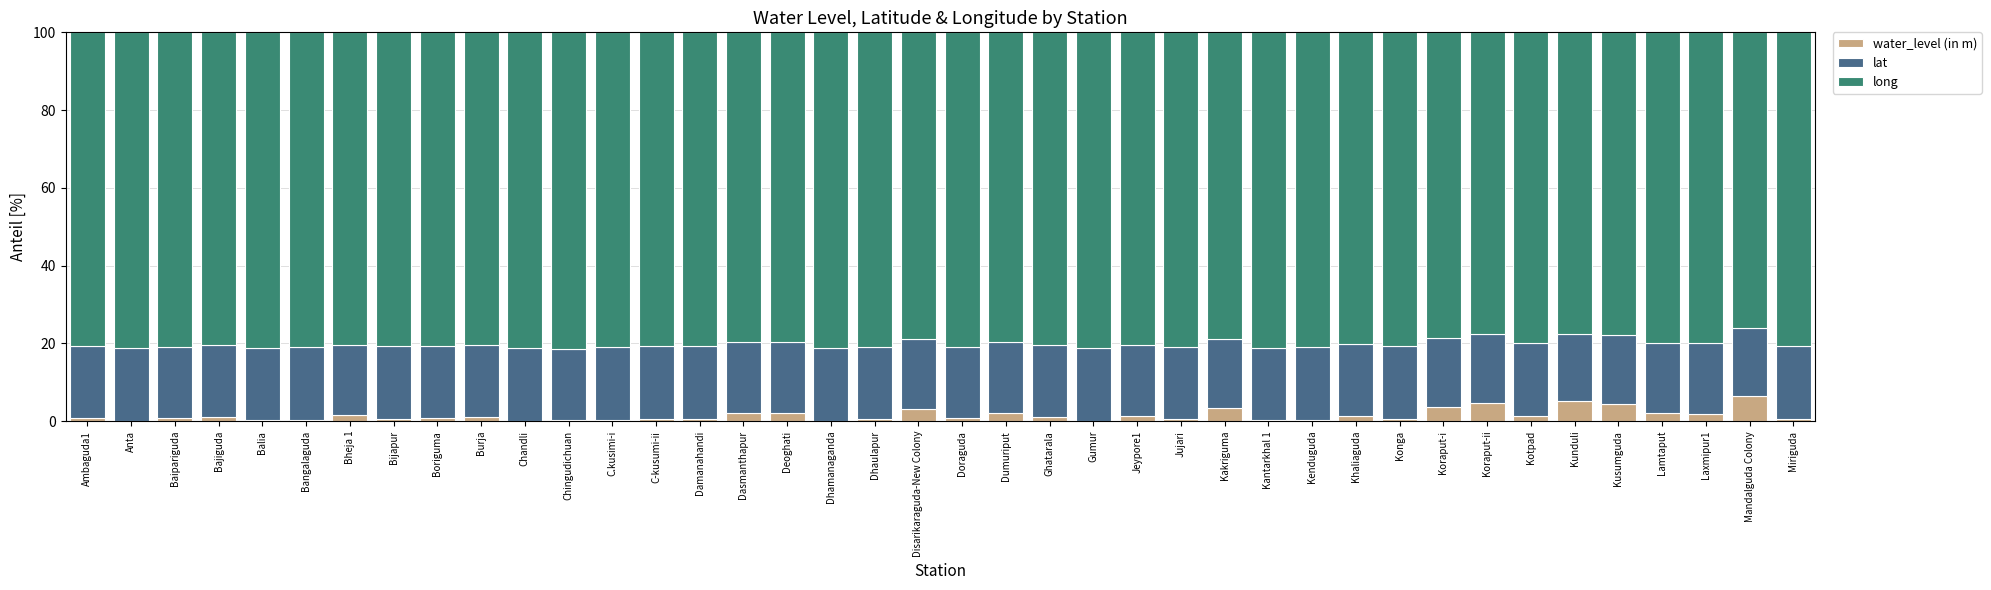

True or false: water_level (in m) has a value of 0.0 at Dhamanaganda.

True